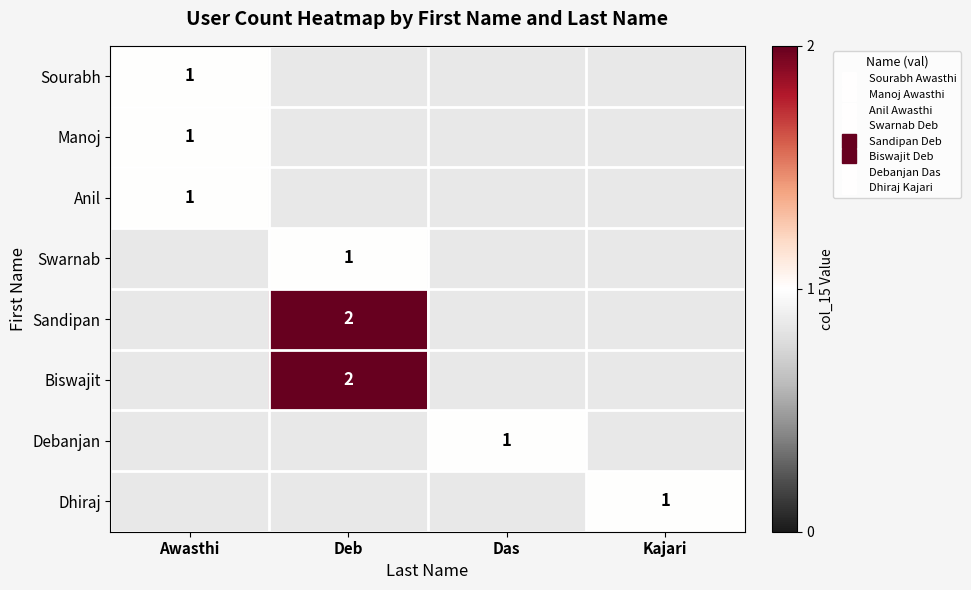

Rank the categories by Anil value from lowest to highest.

Deb, Das, Kajari, Awasthi